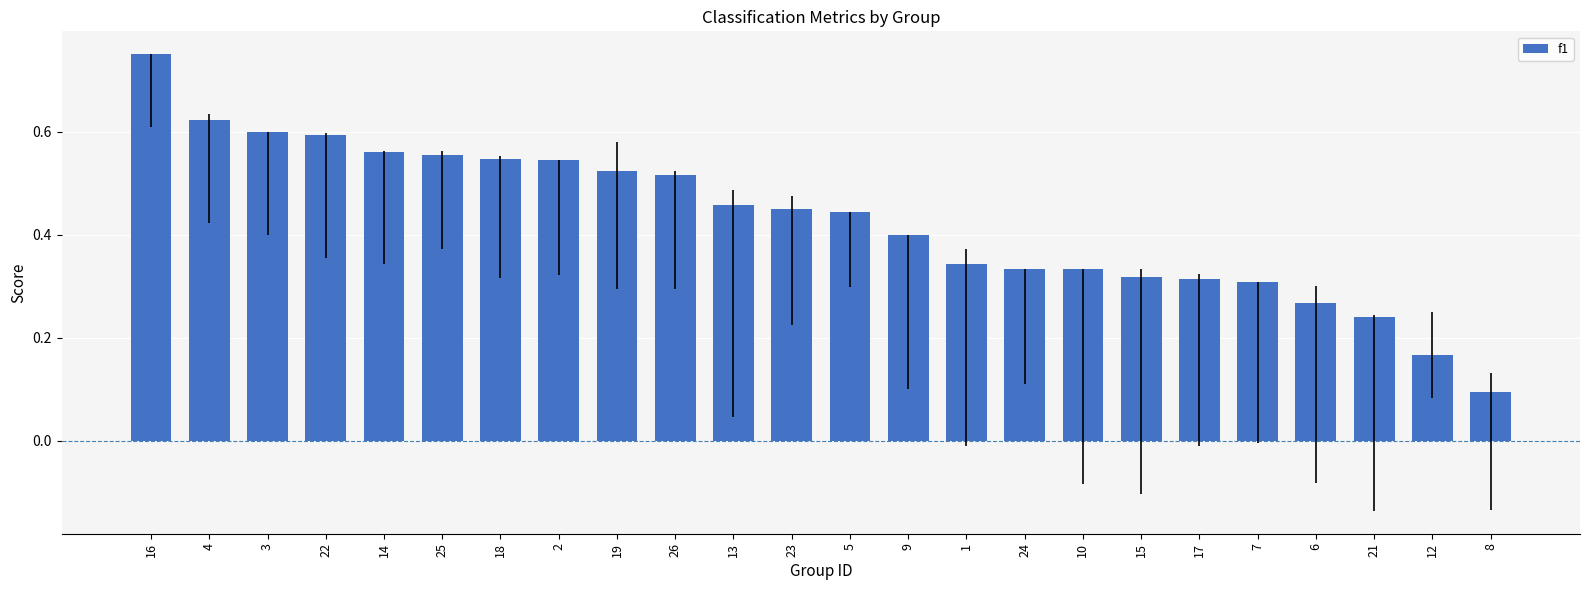

What is the label of the 1st bar from the right?

8